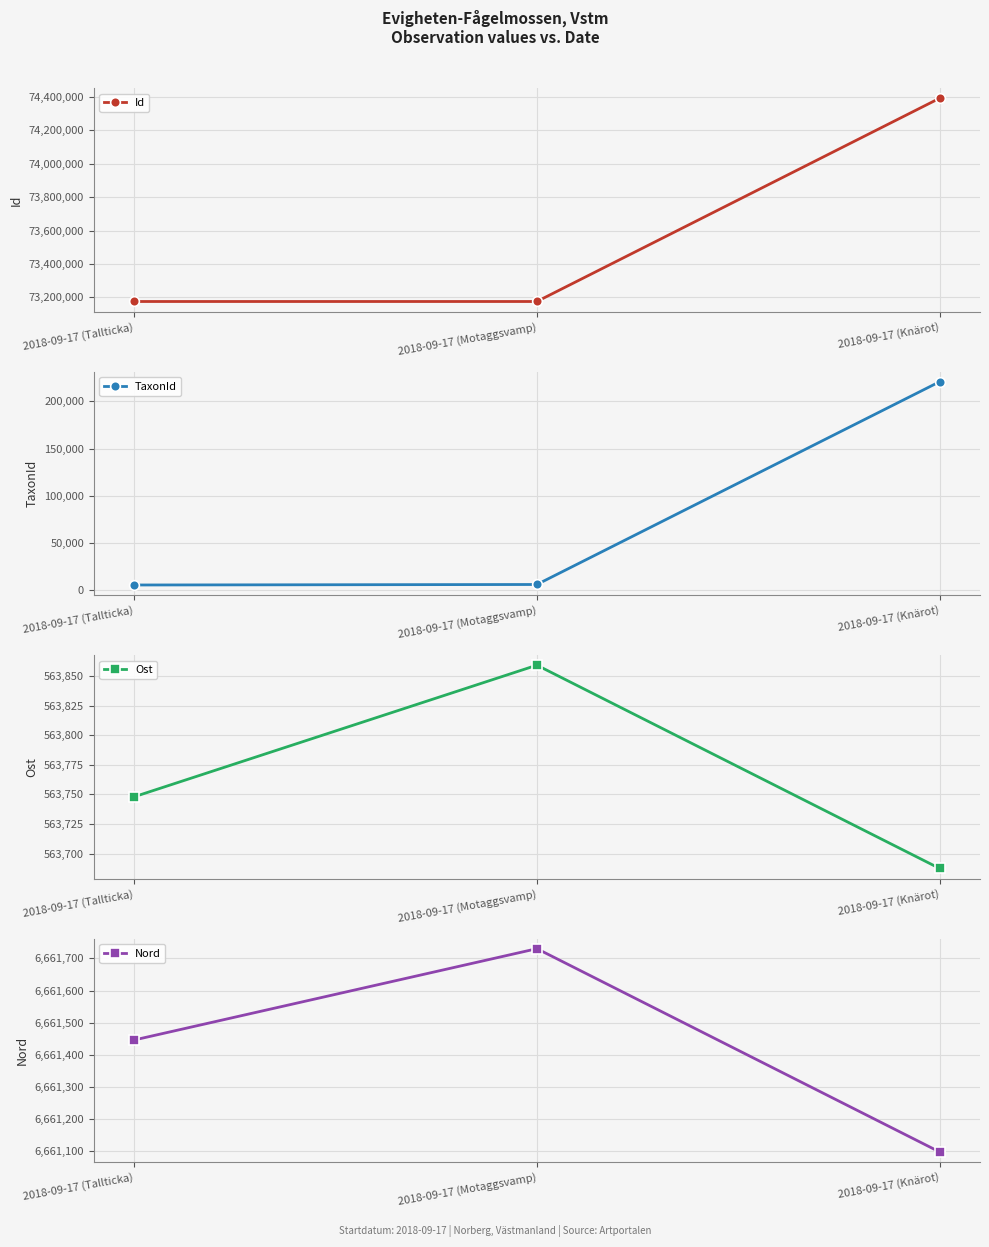

Rank the categories by Nord value from highest to lowest.

2018-09-17 (Motaggsvamp), 2018-09-17 (Tallticka), 2018-09-17 (Knärot)